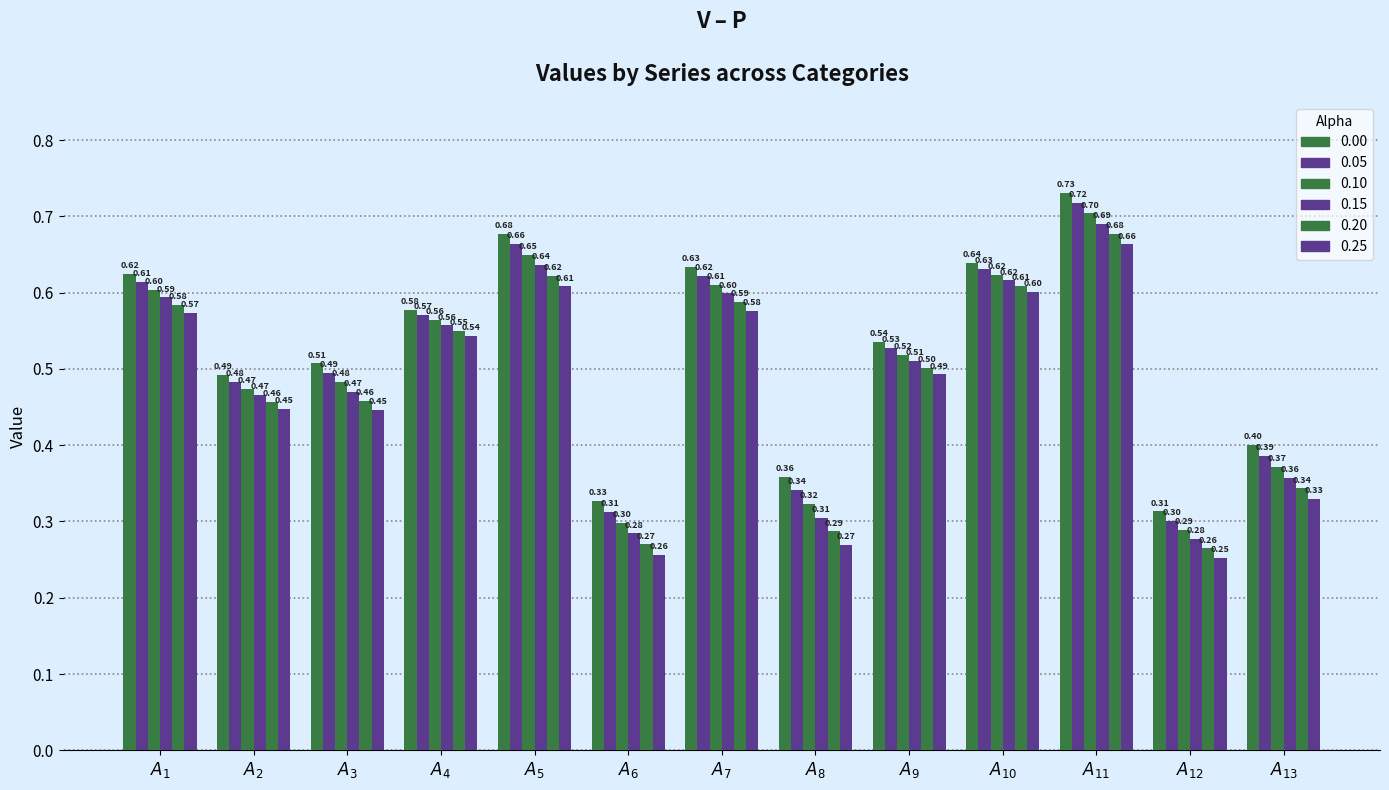

What is the highest value of the 0.20 series?

0.7